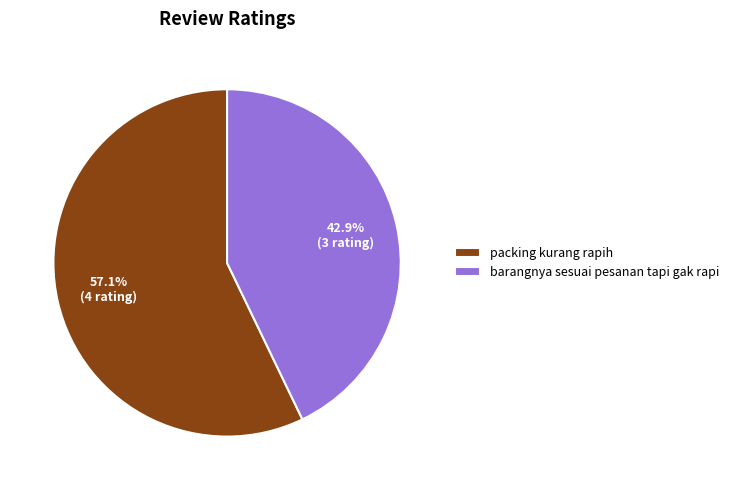

Between packing kurang rapih and barangnya sesuai pesanan tapi gak rapi, which is larger?

packing kurang rapih